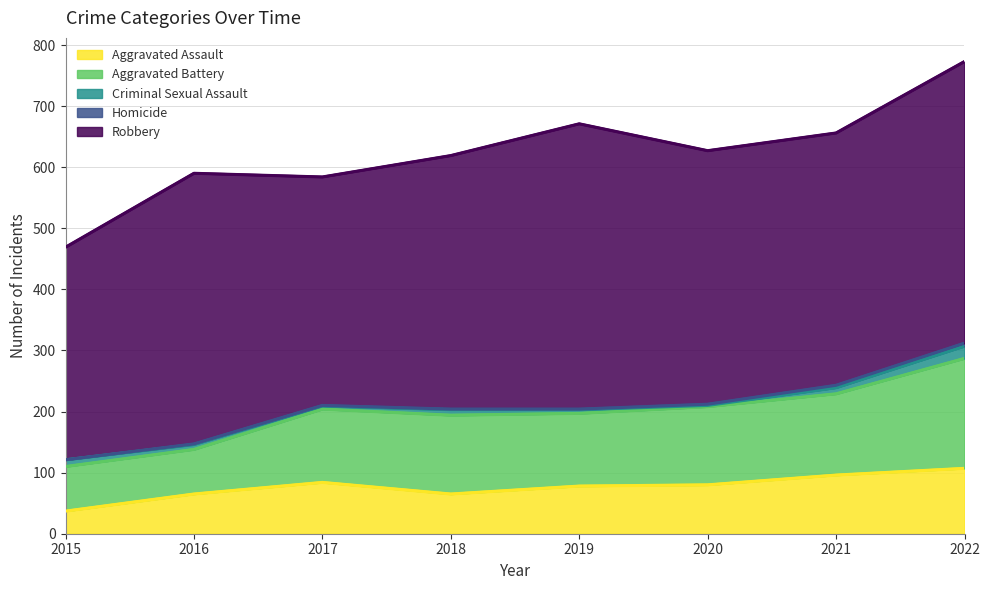

True or false: Homicide has more than 1 points higher than both neighbors.

False